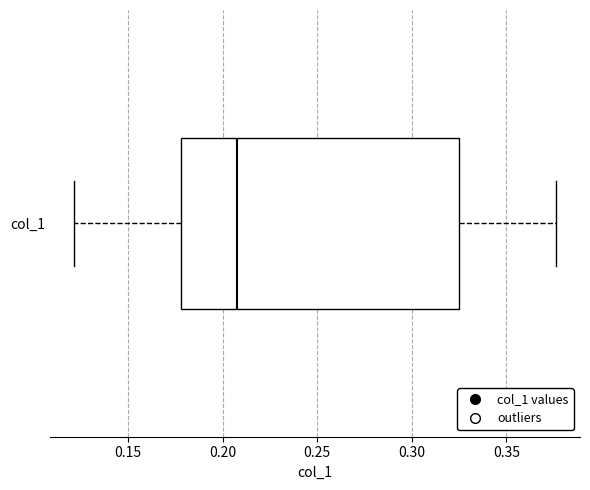

Transcribe this box plot: give where the median line is, the range the box spans, and where the two whiskers end, as read against the x-axis. The values are not printed on the chart, so give them approximately, as read against the axis.

median 0.210, box 0.180 to 0.325, whiskers 0.120 to 0.375